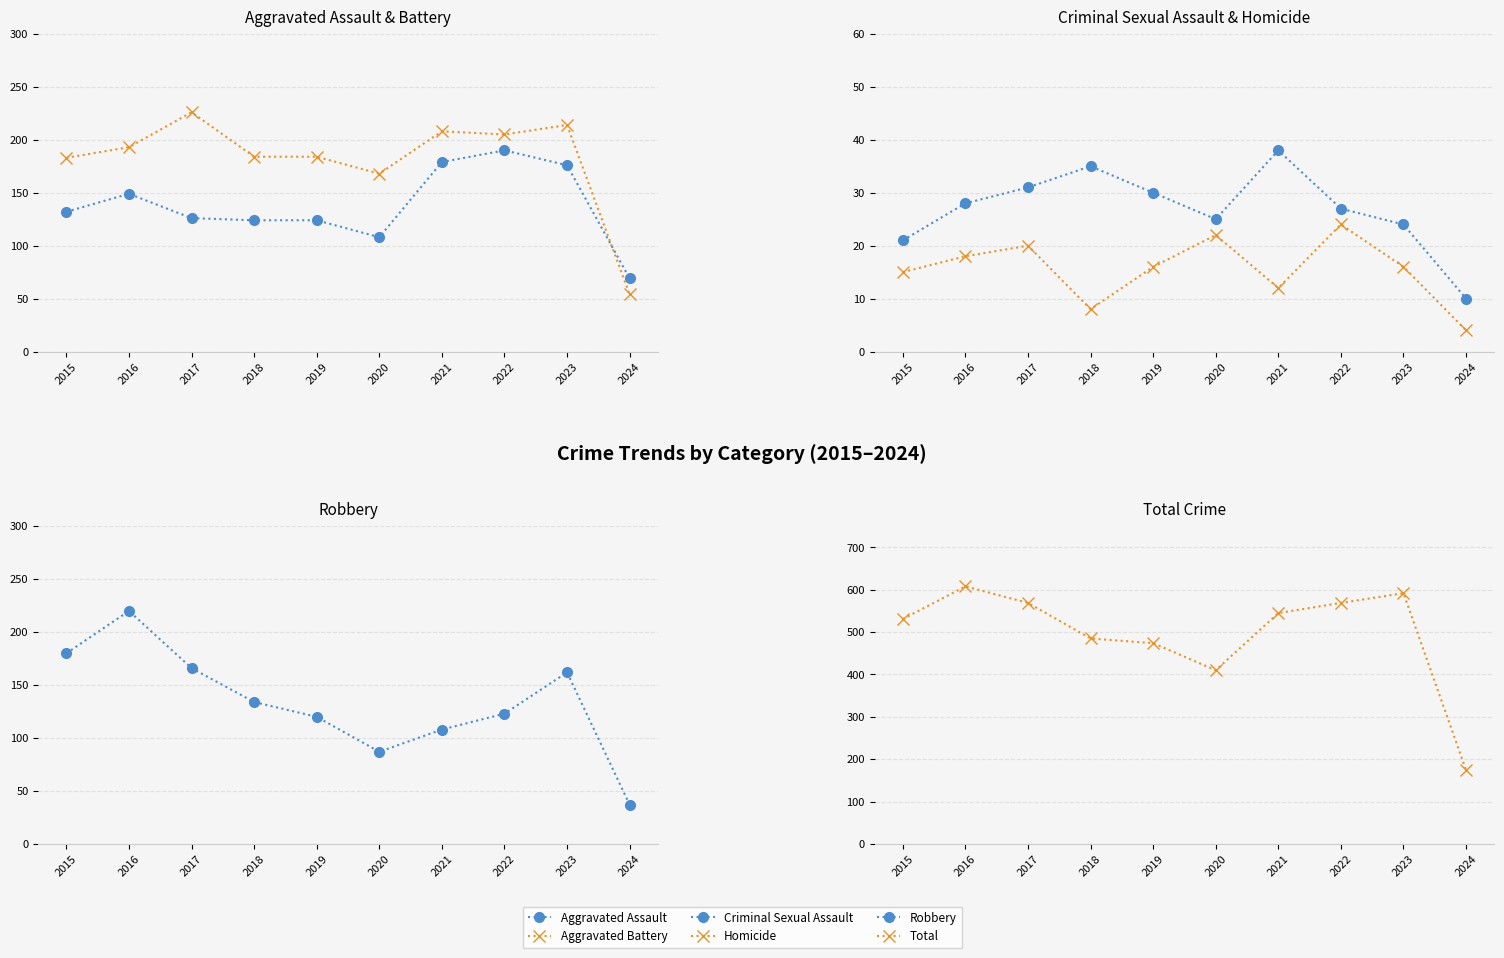

What are all the series names shown in the legend?

Aggravated Assault, Aggravated Battery, Criminal Sexual Assault, Homicide, Robbery, Total